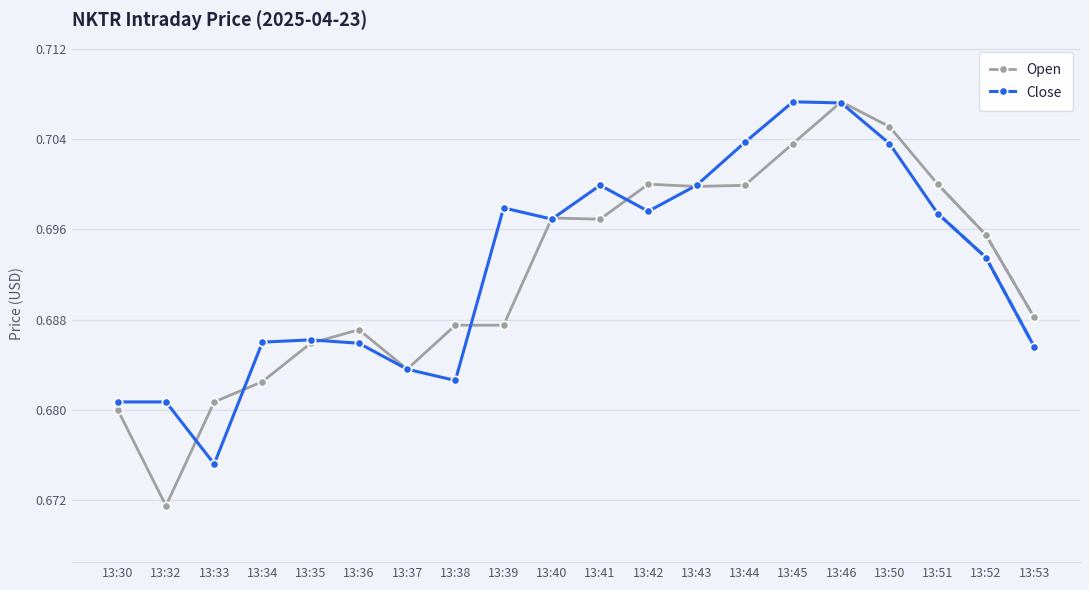

Which label corresponds to the smallest value in the chart?

13:32